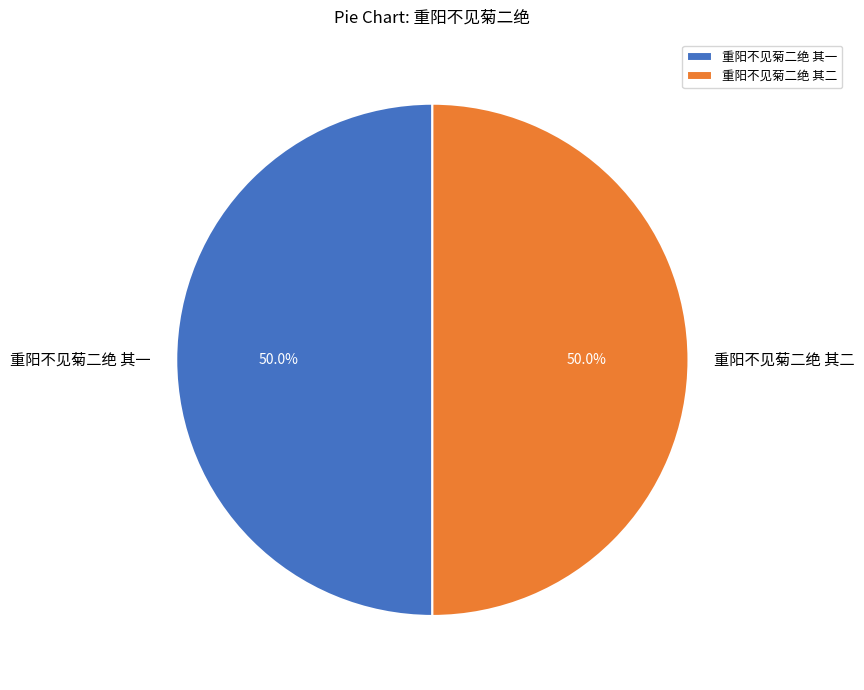

What is the ratio of the value at 重阳不见菊二绝 其一 to the value at 重阳不见菊二绝 其二?

1.0